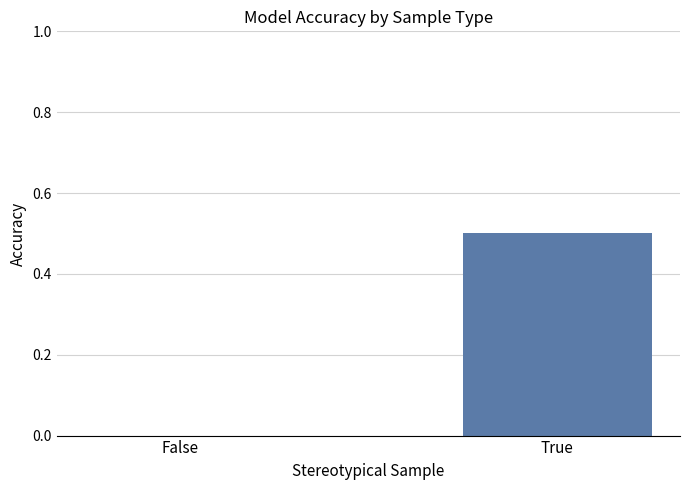

Read the value at True.

0.5